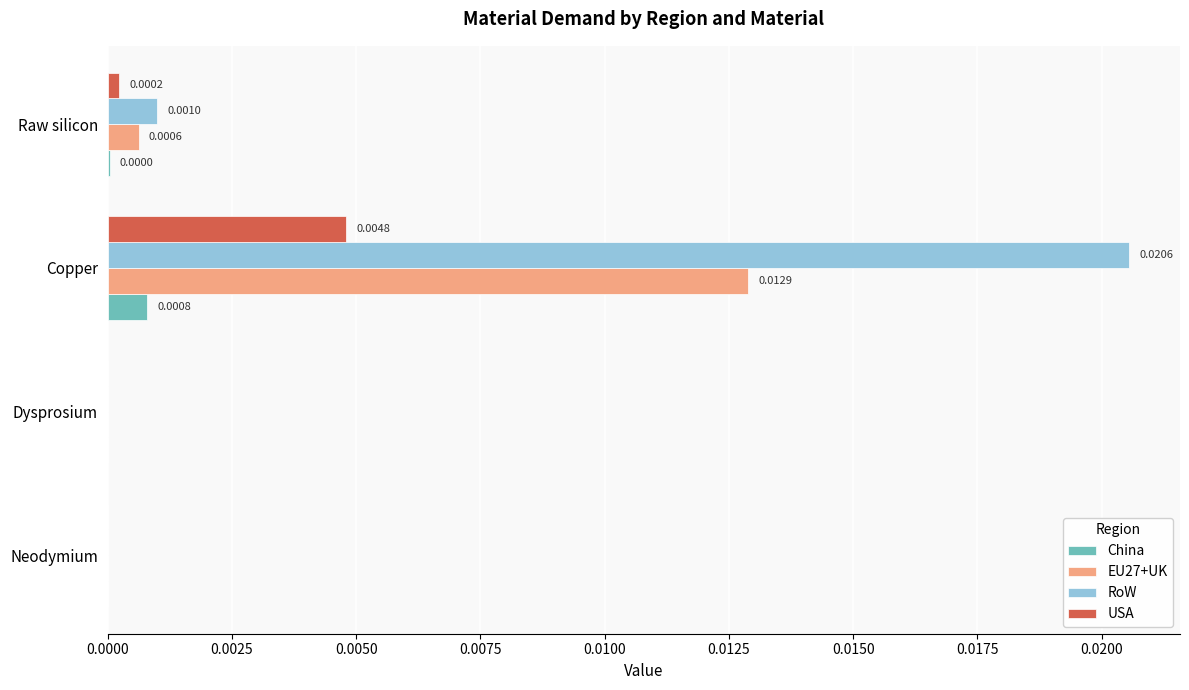

Which category has the highest value across all series?

Copper